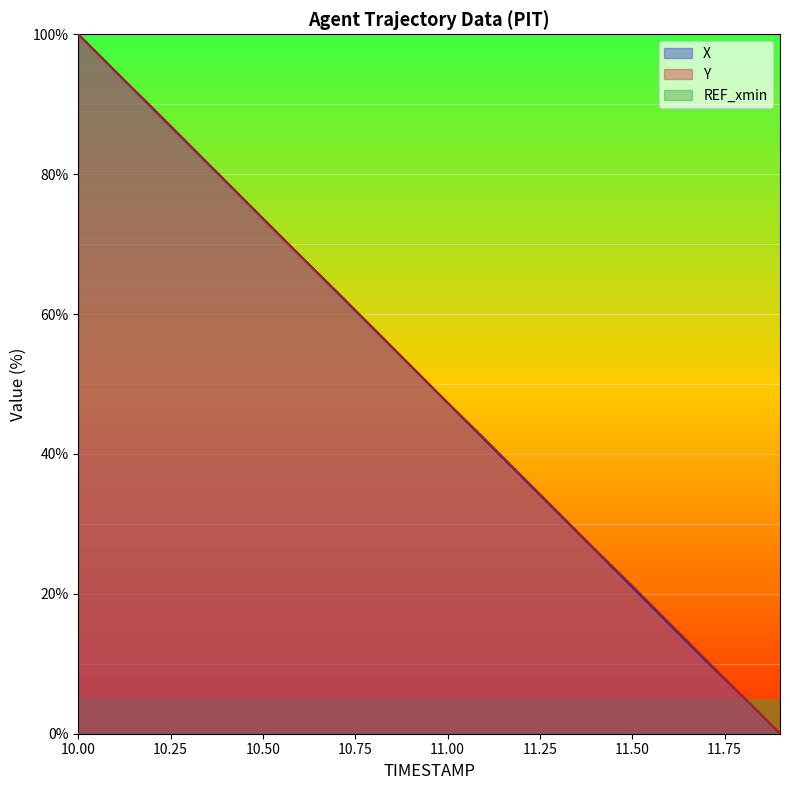

What is the label of the 11th point from the left?

11.0